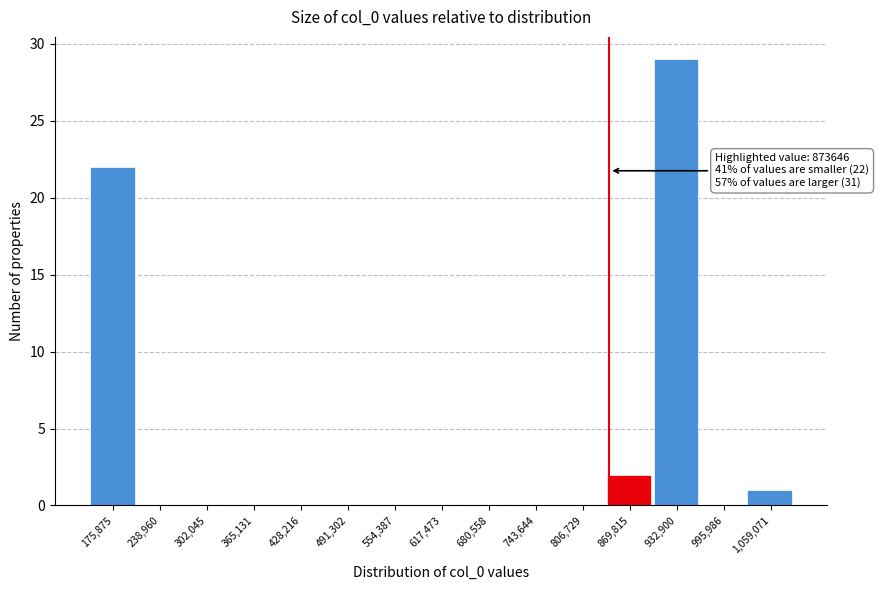

Reading right to left, transcribe all the data shown in this chart.

1,059,071=1	995,986=0	932,900=29	869,815=2	806,729=0	743,644=0	680,558=0	617,473=0	554,387=0	491,302=0	428,216=0	365,131=0	302,045=0	238,960=0	175,875=22